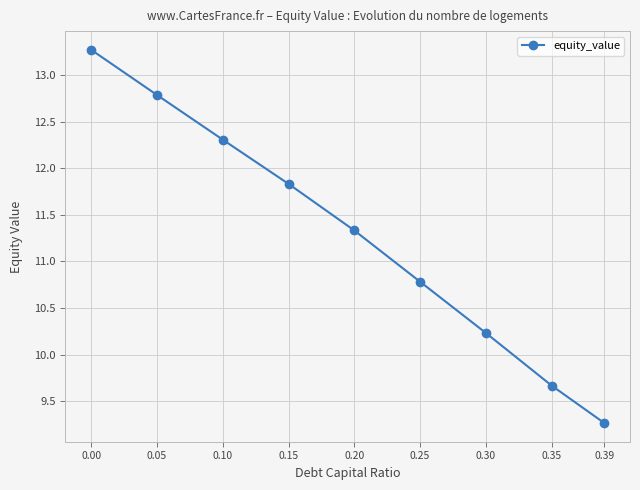

Reading right to left, transcribe all the data shown in this chart.

9.3	9.7	10.2	10.8	11.3	11.8	12.3	12.8	13.3